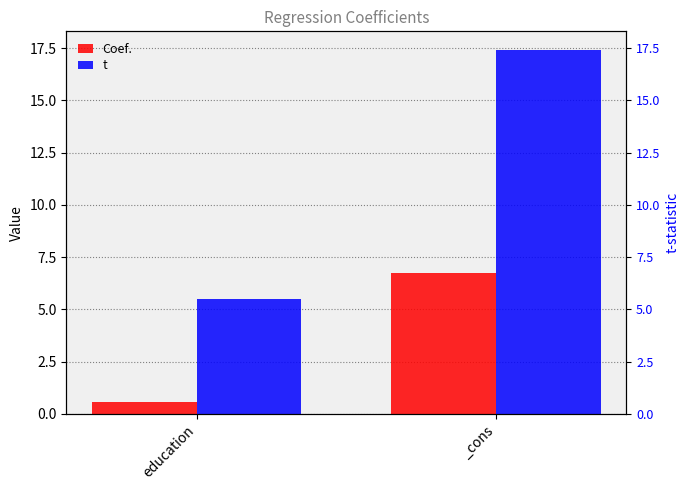

Does the chart contain stacked bars?

No